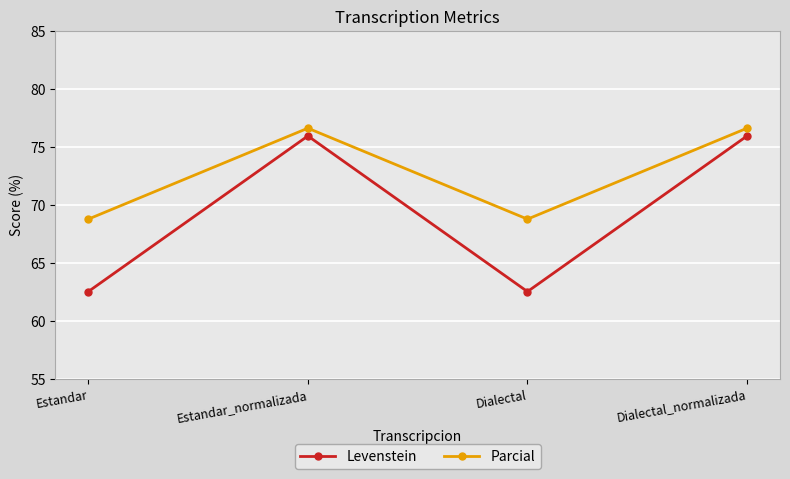

What is the sum of the Levenstein values at Estandar and Estandar_normalizada?

138.4